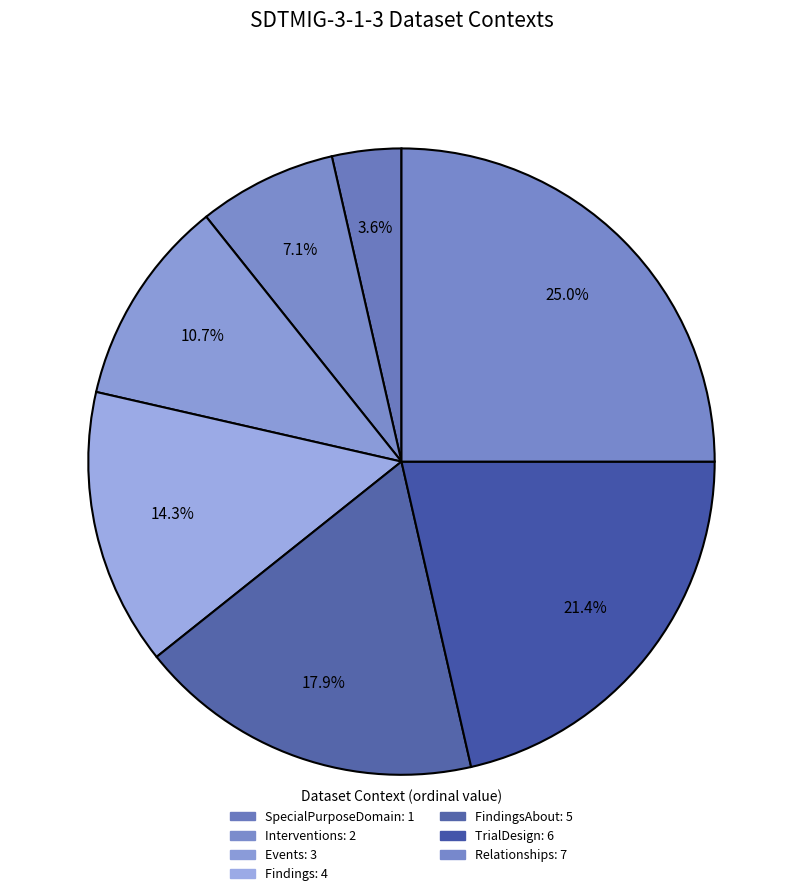

Is there a majority slice in this chart?

No